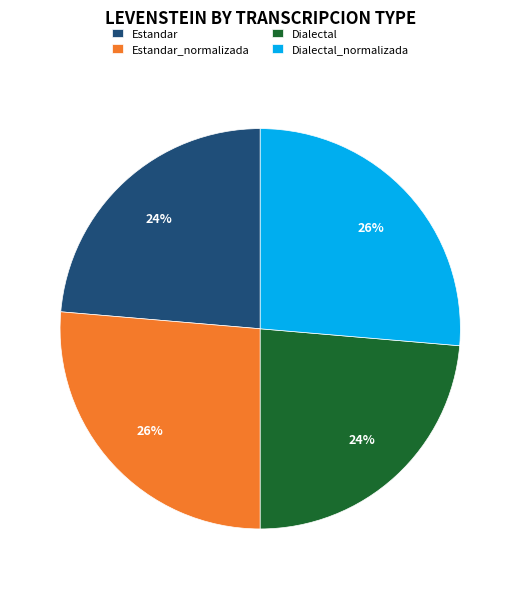

To the nearest percent, what percentage of the pie is Dialectal?

24%